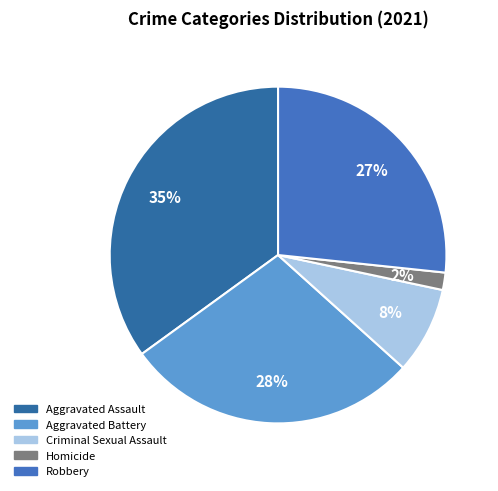

What is the total percentage of Aggravated Battery and Homicide?

30.0%